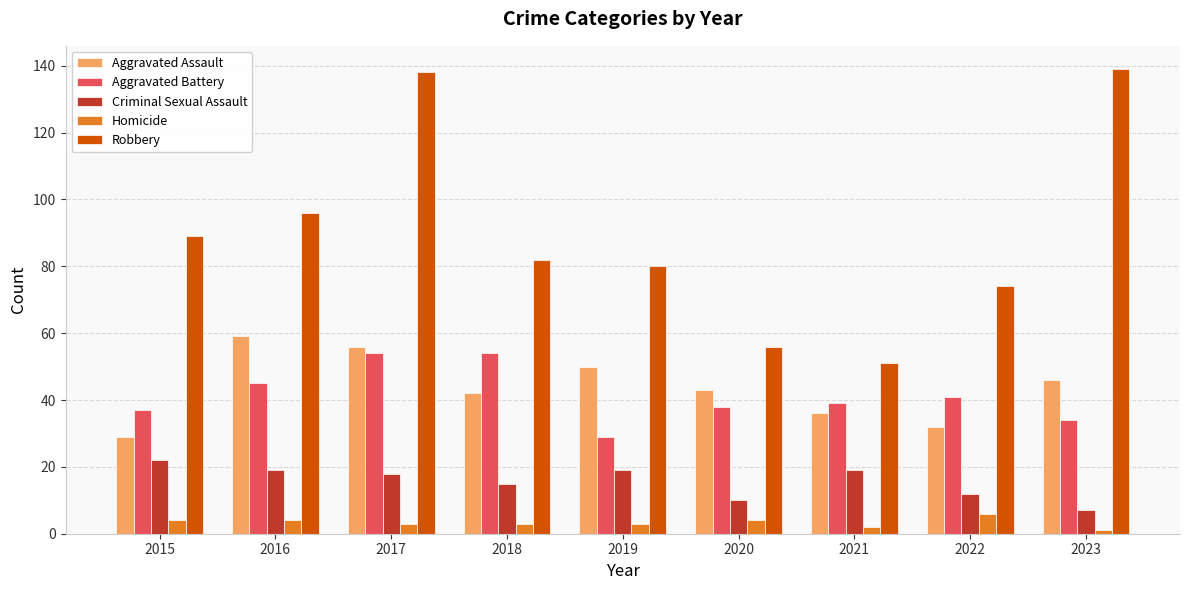

Which series has the widest spread of values?

Robbery